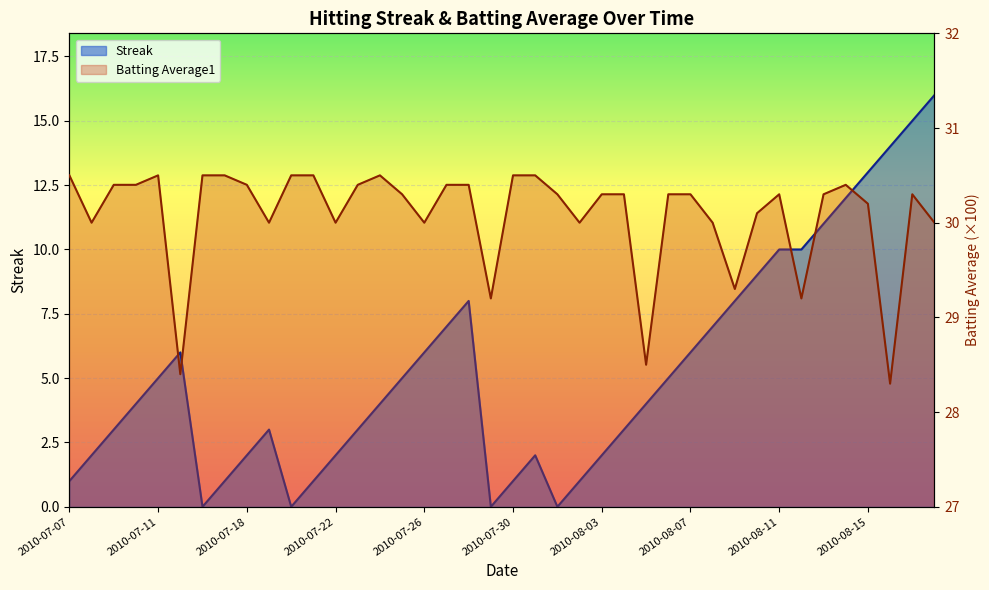

At which label is Streak closest to 8?

2010-07-28